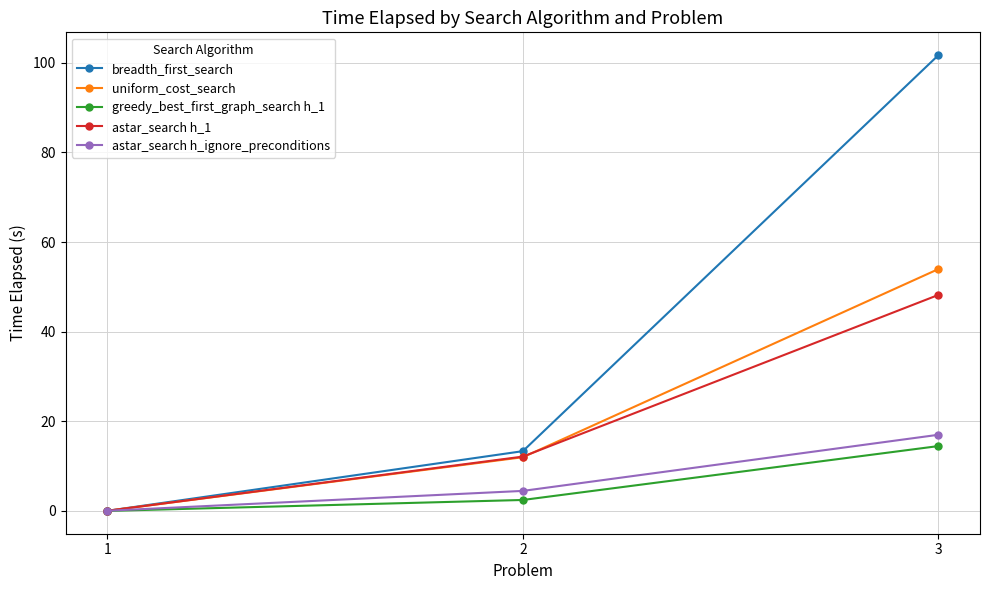

What is the spread (max minus min) of values at 3?

87.2